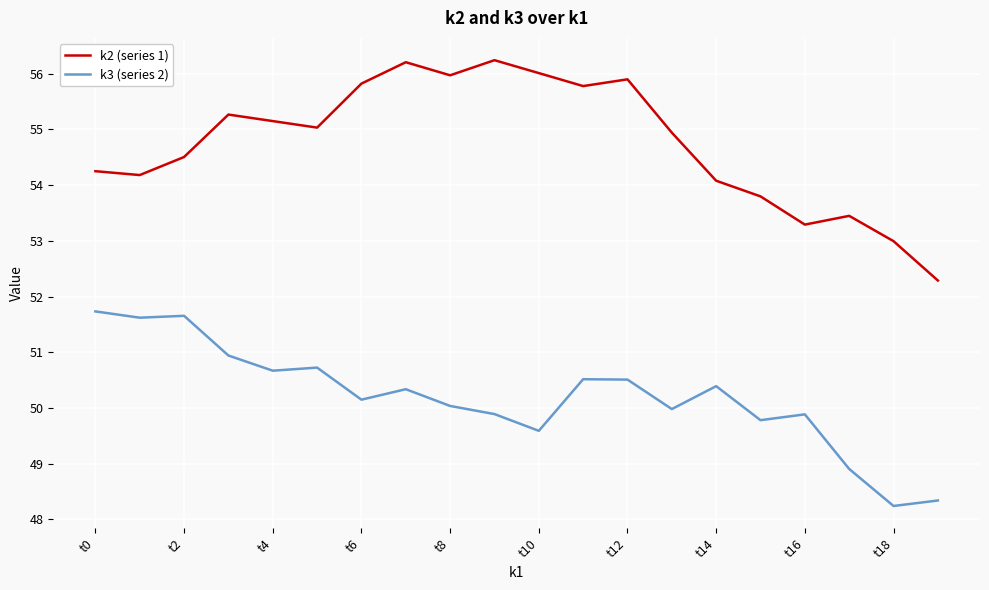

Is this an area chart (filled region under the line)?

No